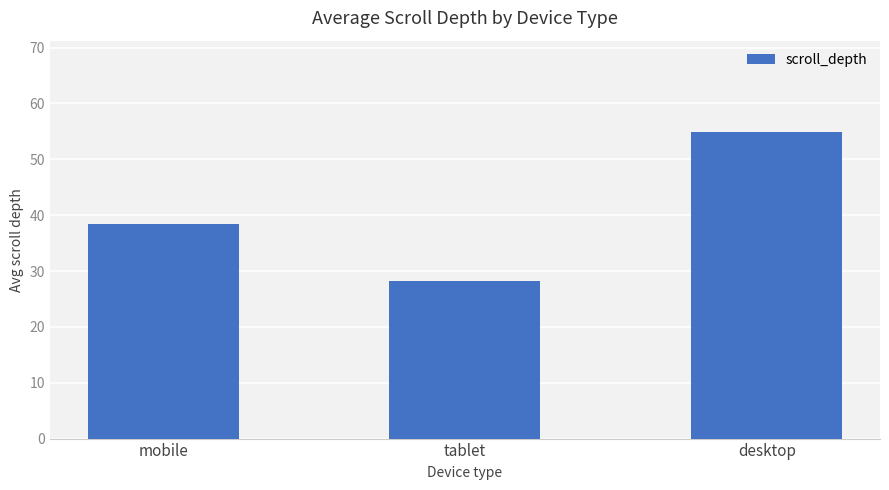

The value at desktop is 54.8. True or false?

True